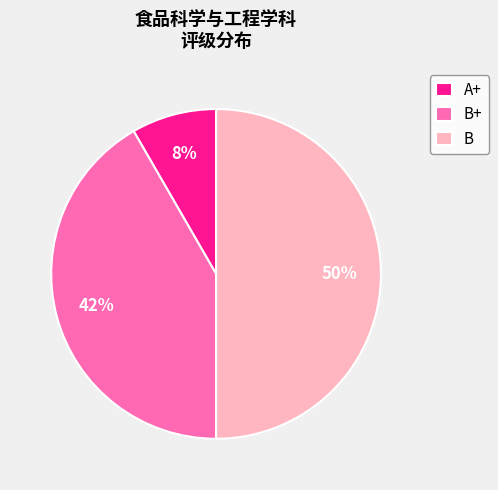

Approximately how many times larger is the value at B compared to B+?

1.2